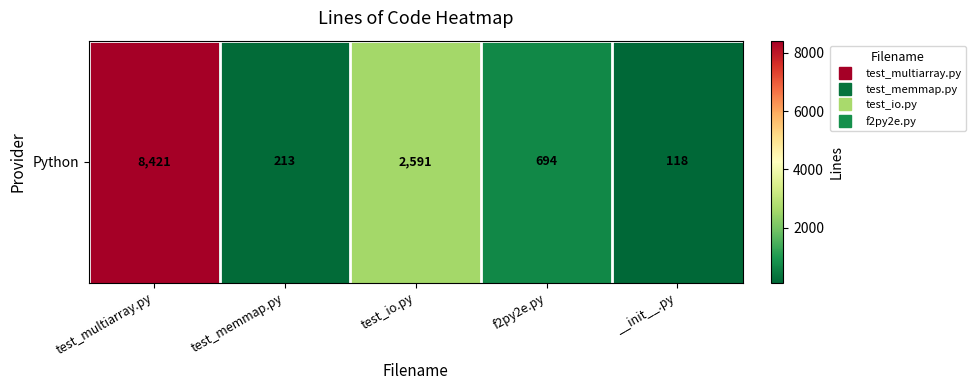

Reading right to left, what are all the values shown in this chart?

118	694	2591	213	8421